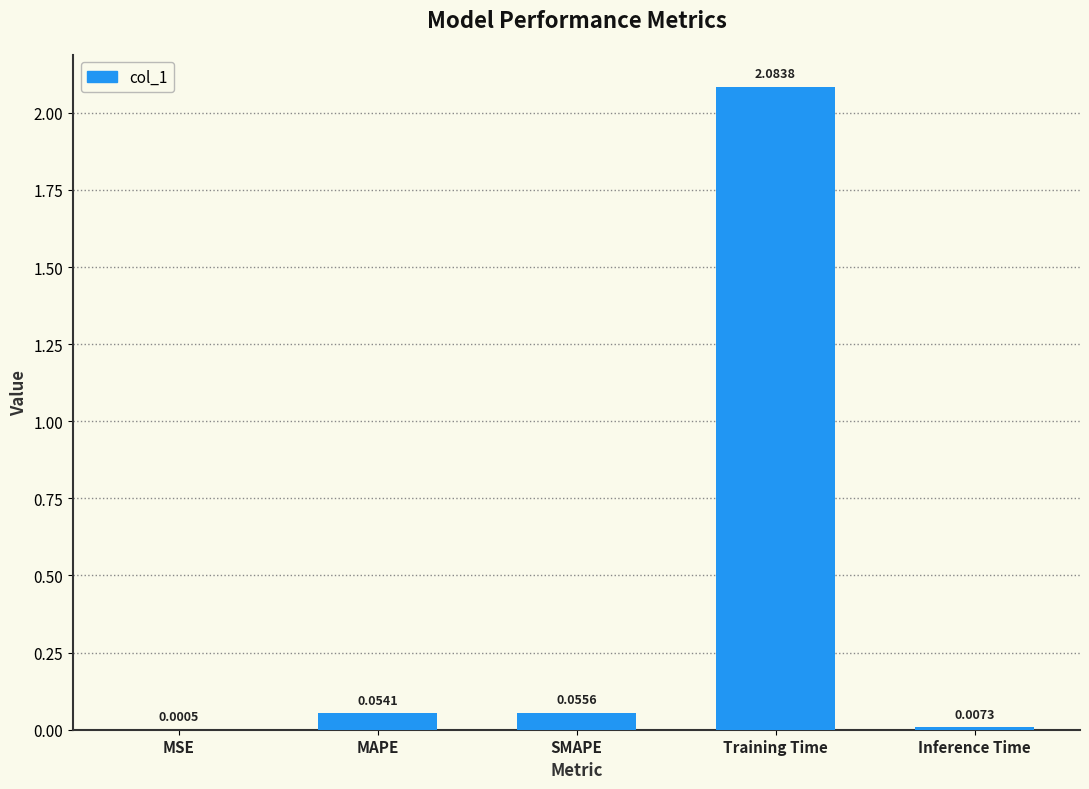

Between Training Time and SMAPE, which is larger?

Training Time